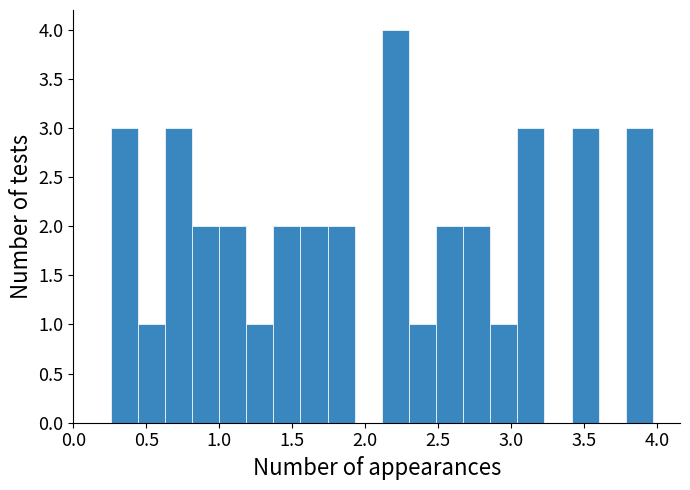

Read against the x-axis, roughly where is the centre of the tallest bar?

2.20